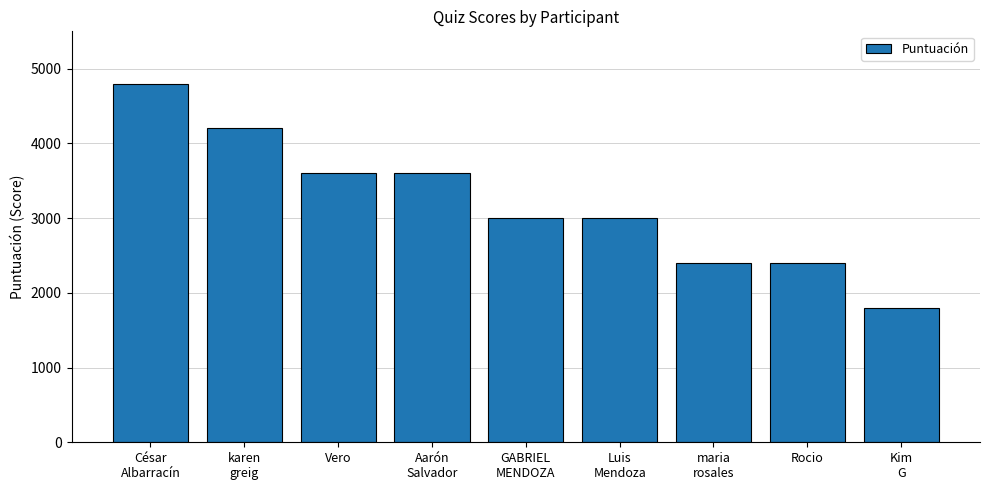

What is the smallest value displayed?

1800